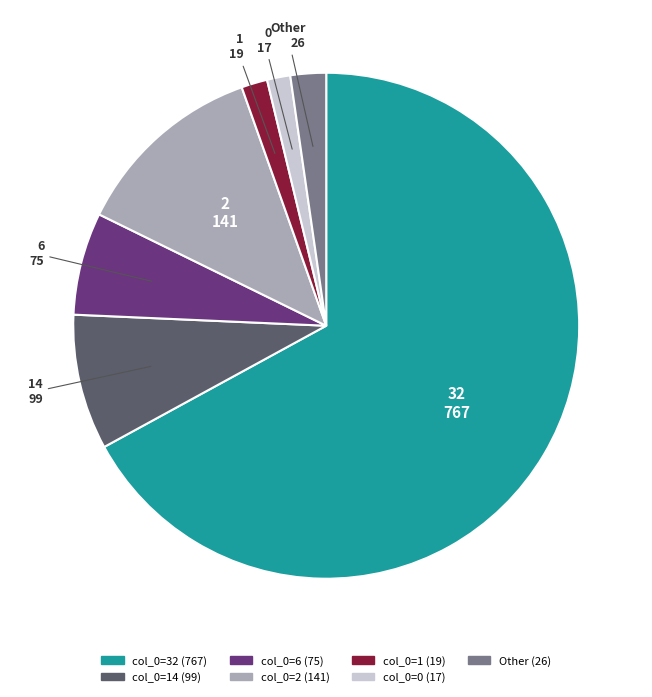

Is there a majority slice in this chart?

Yes